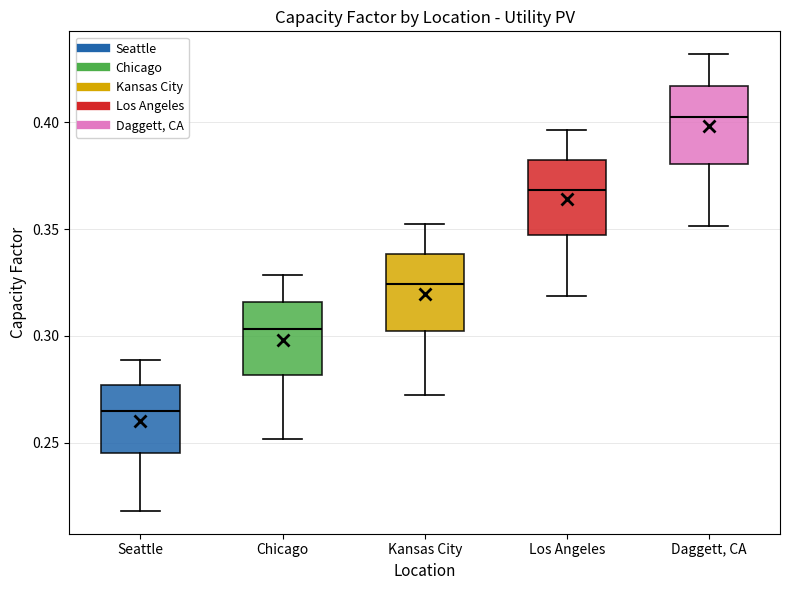

Which box's median line is the lowest?

Seattle